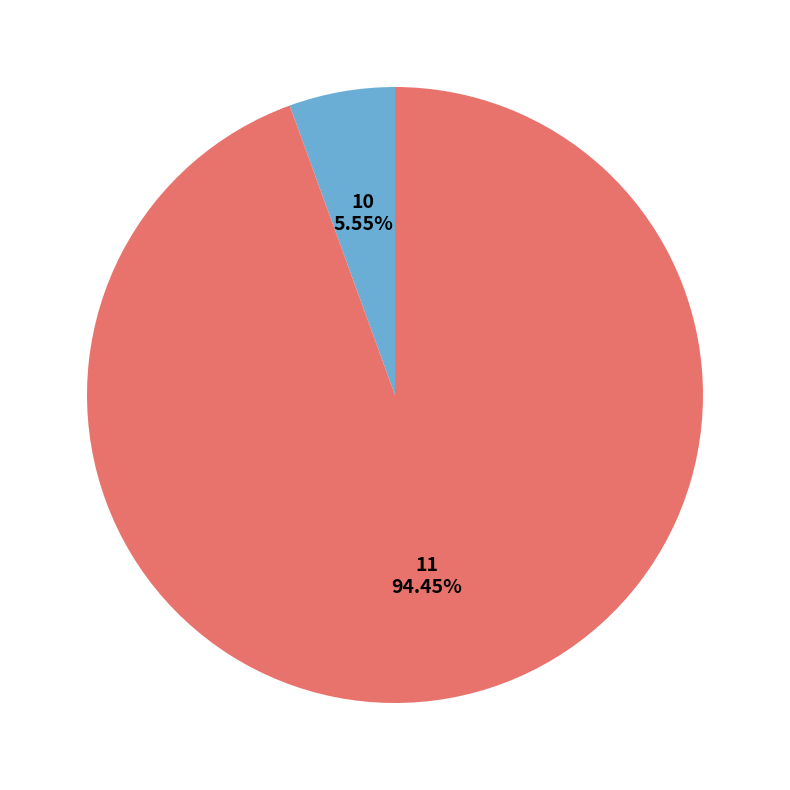

Is there any slice that represents more than half of the pie?

Yes